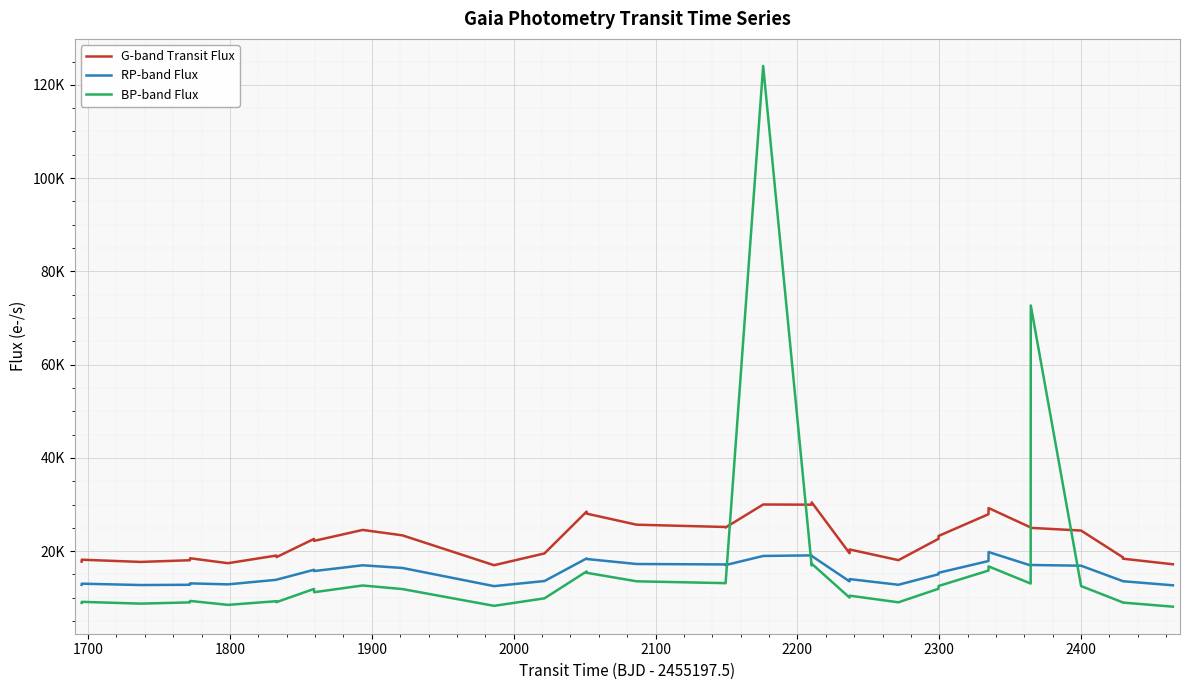

What are all the series names shown in the legend?

G-band Transit Flux, RP-band Flux, BP-band Flux